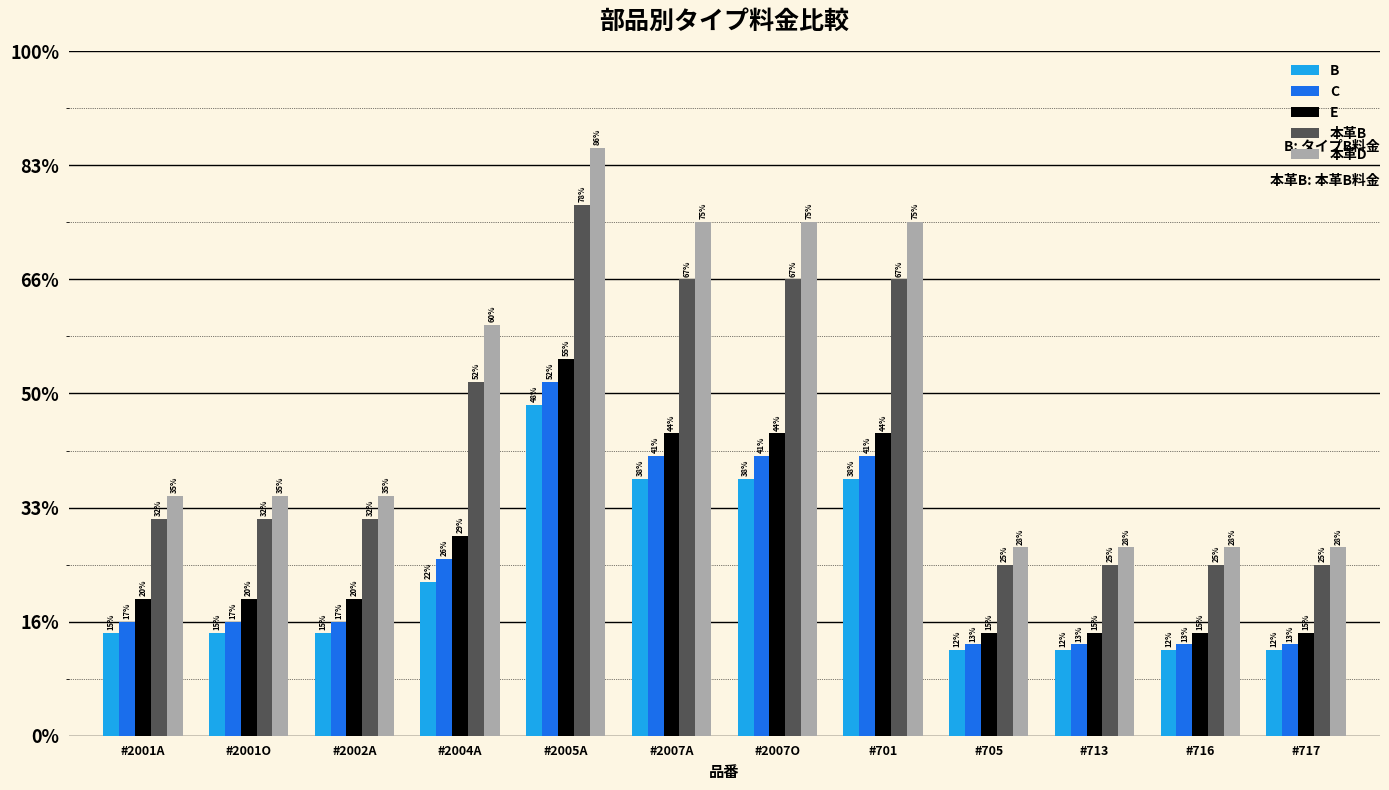

Are the bars grouped side by side (vs. stacked)?

Yes